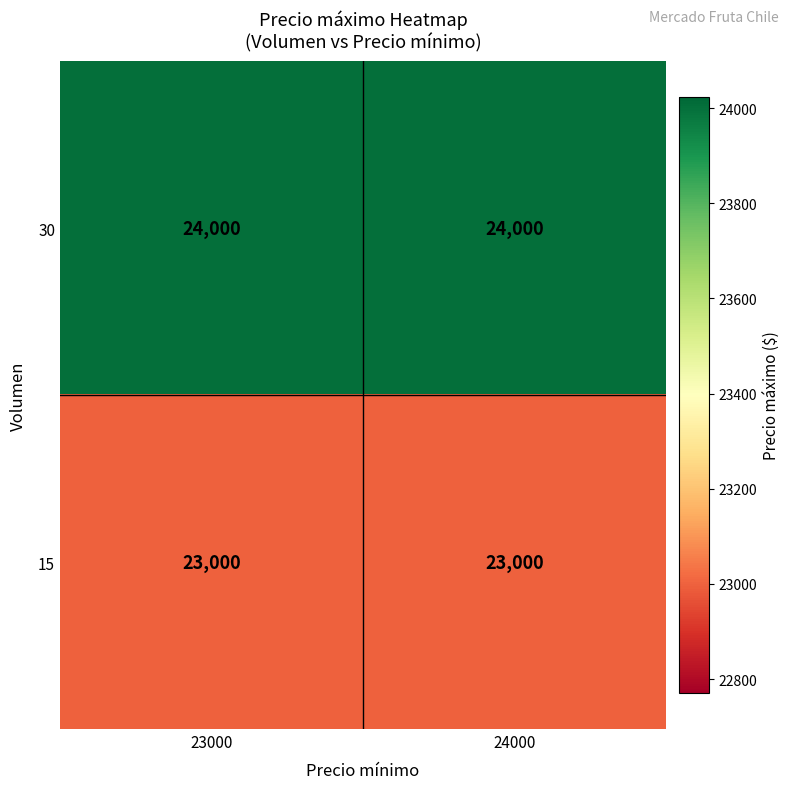

Which series has the largest total across all categories?

30